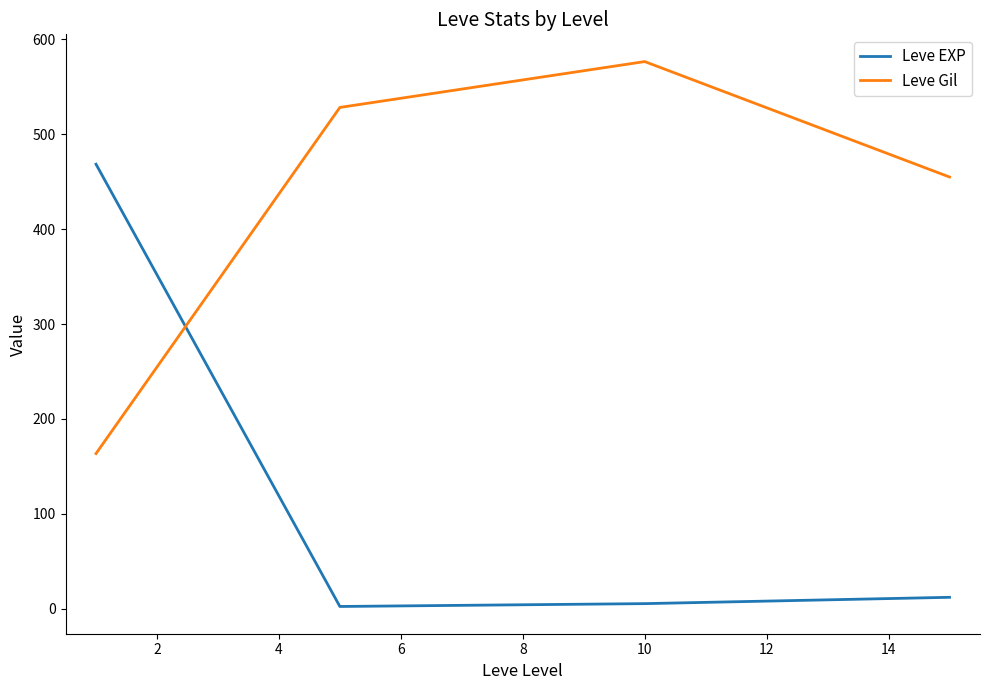

Rank the series by their maximum value, from lowest to highest.

Leve EXP, Leve Gil